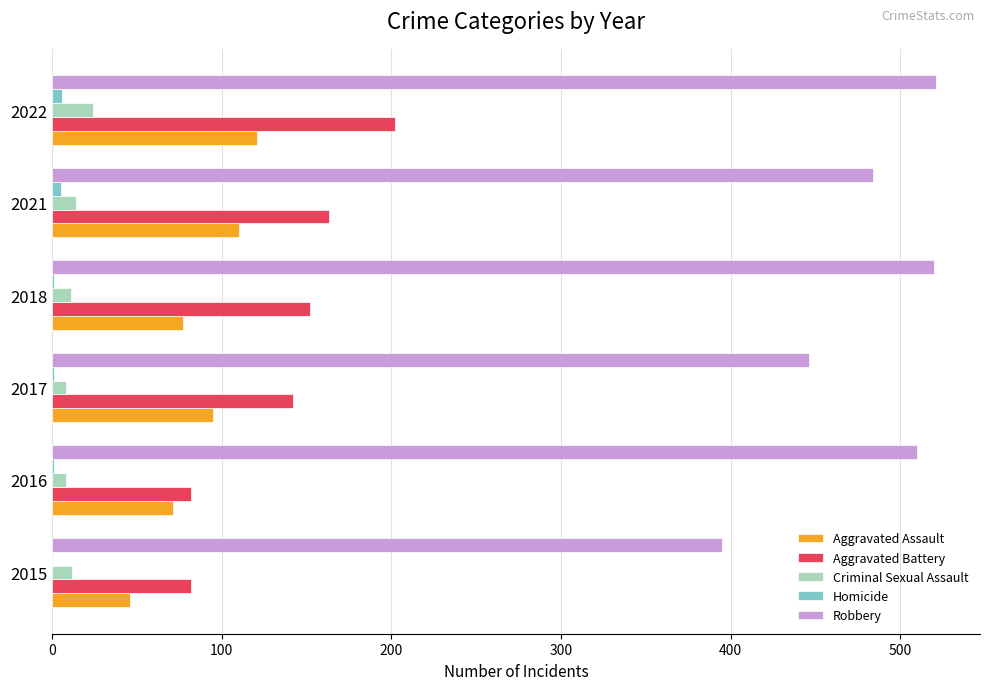

What are all the series names shown in the legend?

Aggravated Assault, Aggravated Battery, Criminal Sexual Assault, Homicide, Robbery